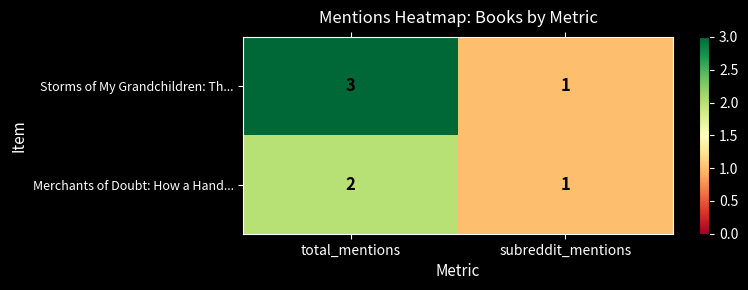

Reading right to left, extract all data points from this chart.

Storms of My Grandchildren: Th...: 1	3
Merchants of Doubt: How a Hand...: 1	2